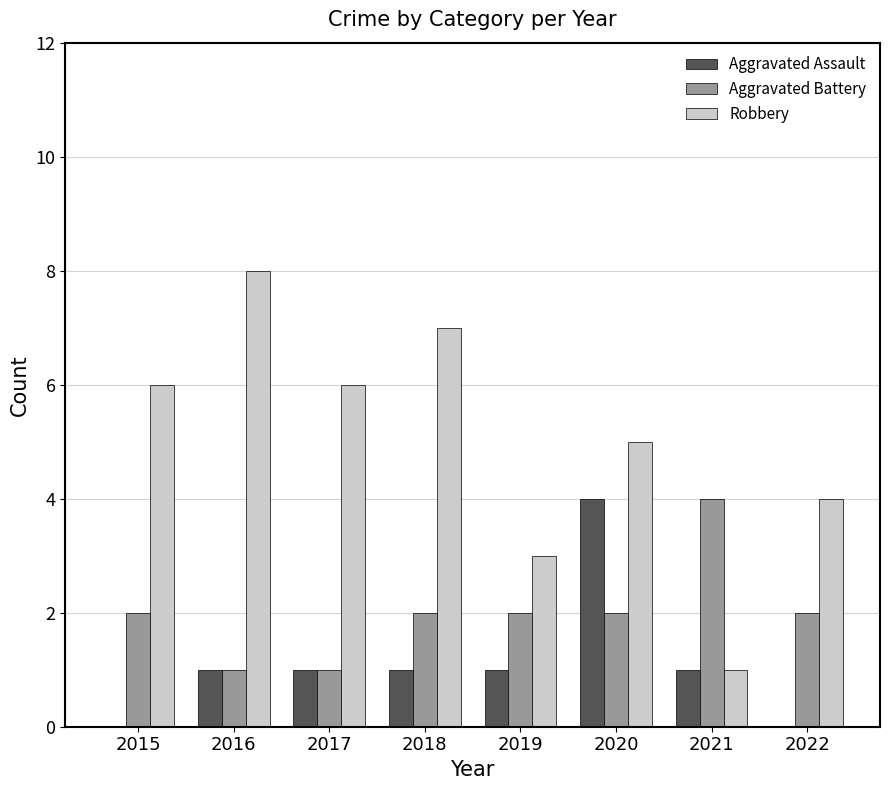

How many groups of bars are there?

8